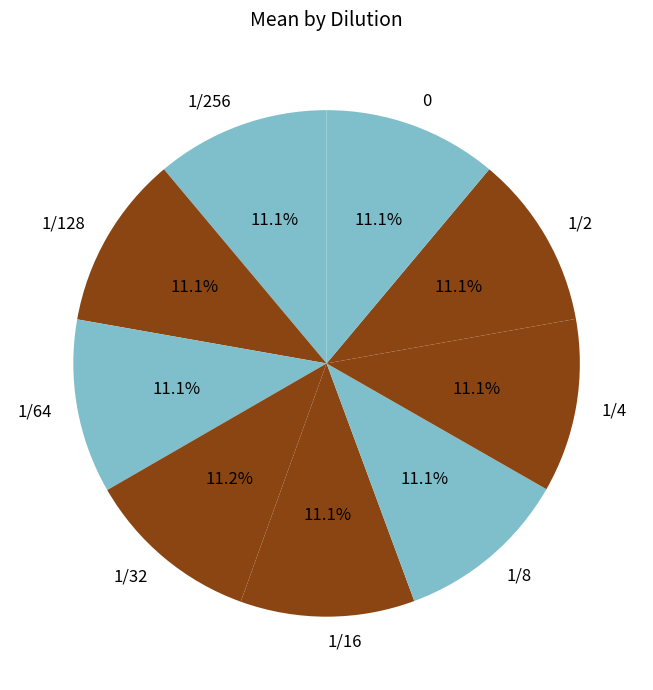

Does any single category account for the majority?

No